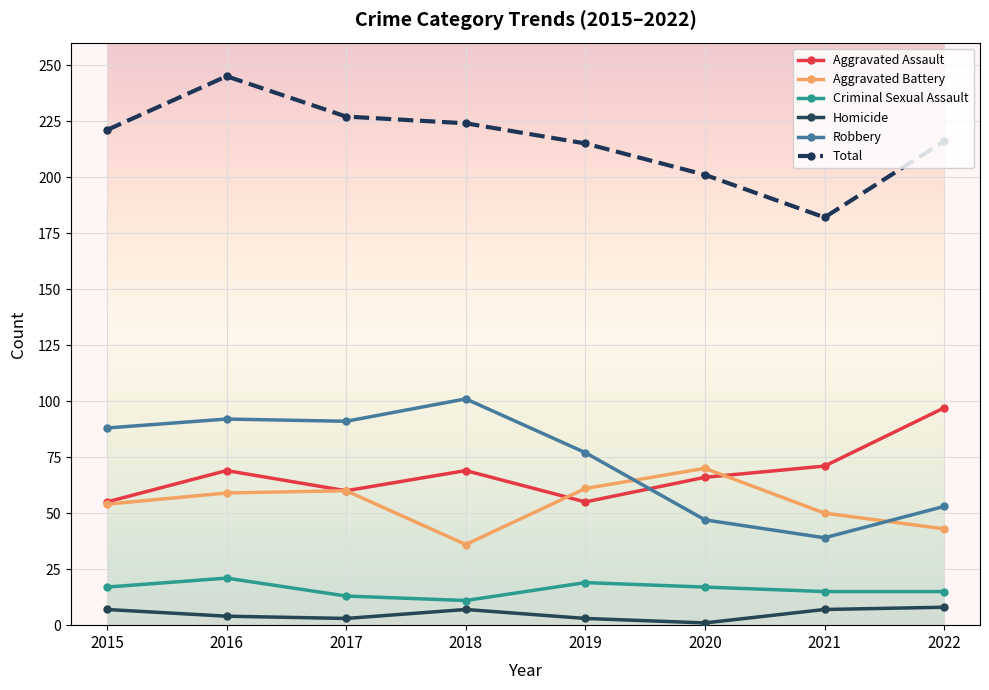

What is the sum of all Homicide values?

40